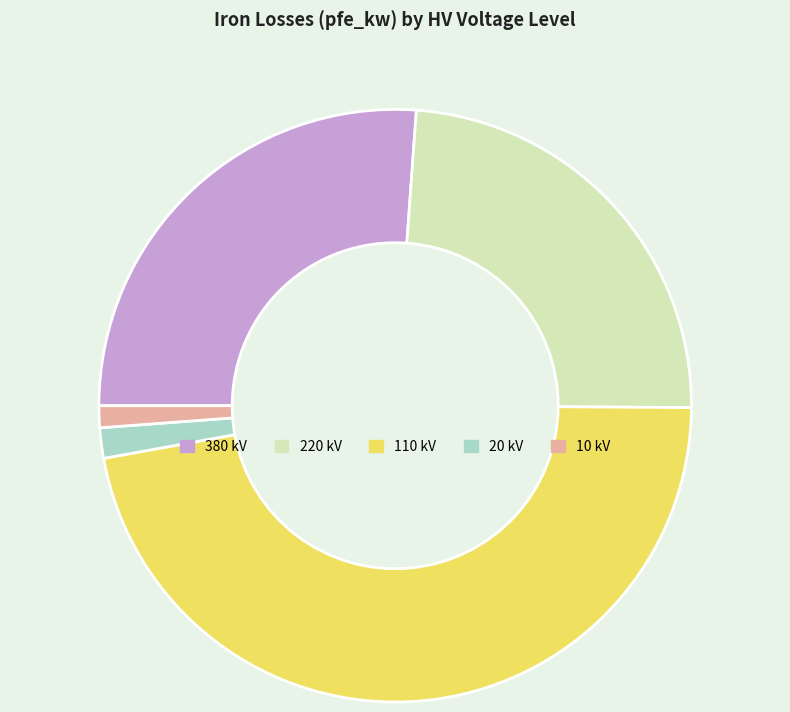

What is the largest slice in the pie chart?

110 kV